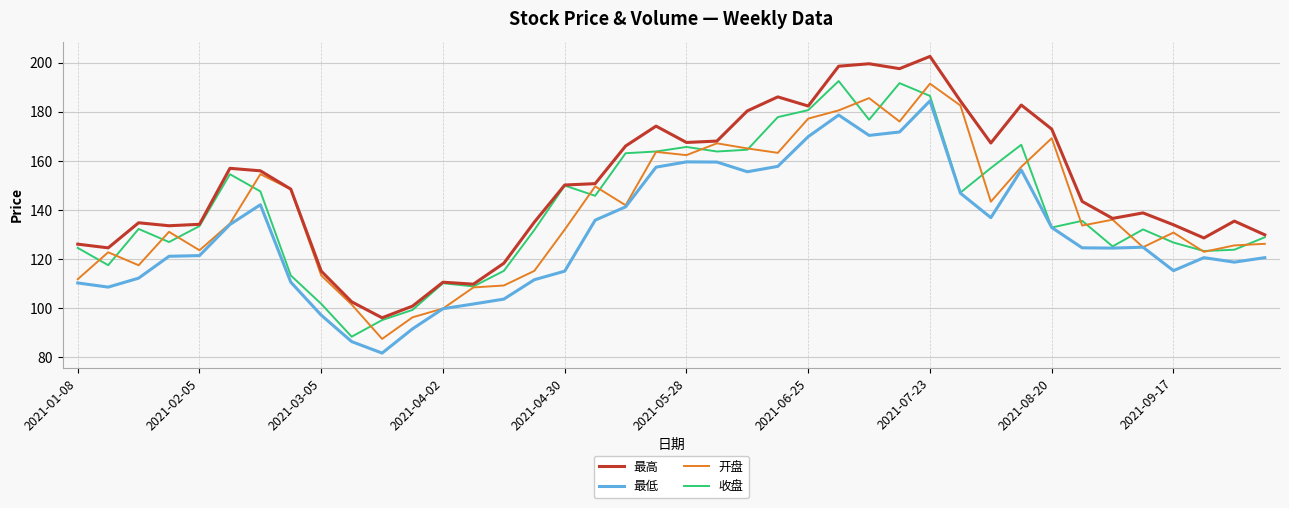

True or false: 最高 and 最低 intersect in this chart.

False